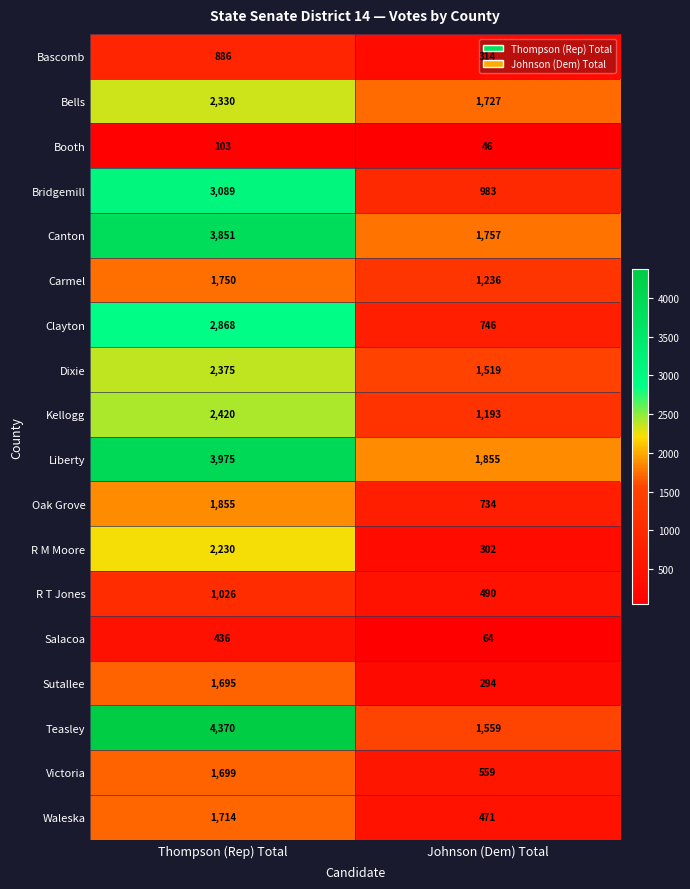

Is the value of Canton at Thompson (Rep) Total greater than the value of Sutallee at Johnson (Dem) Total?

Yes